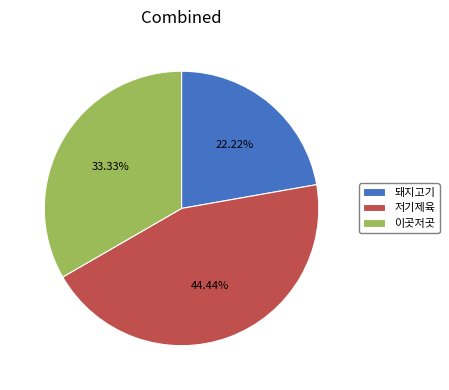

Rank the categories by value from highest to lowest.

저기제육, 이곳저곳, 돼지고기